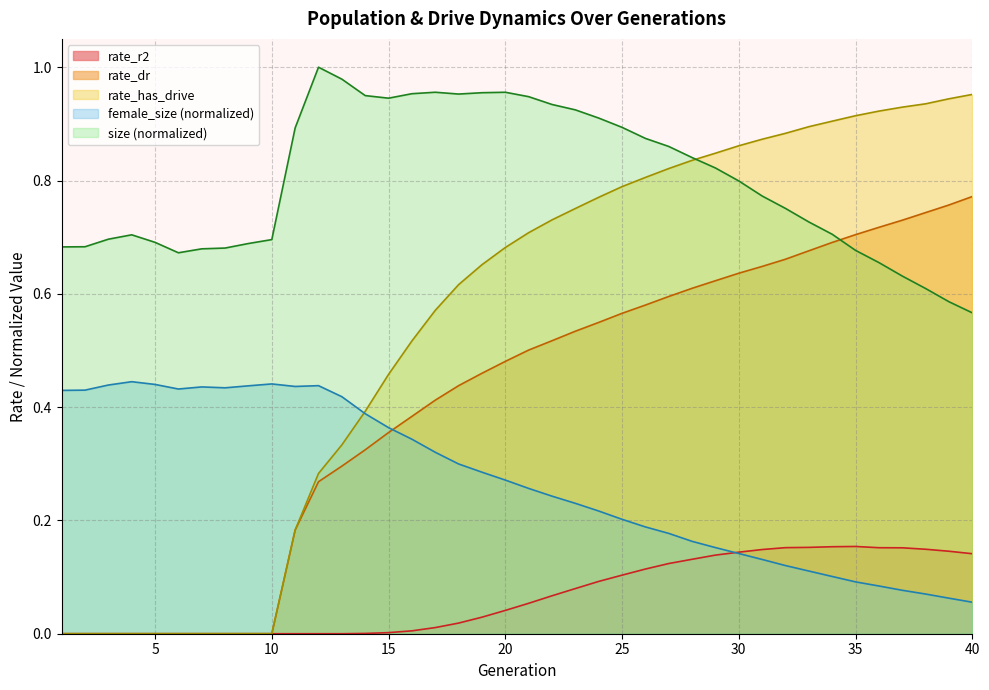

Between 2 and 36, which is larger?

2